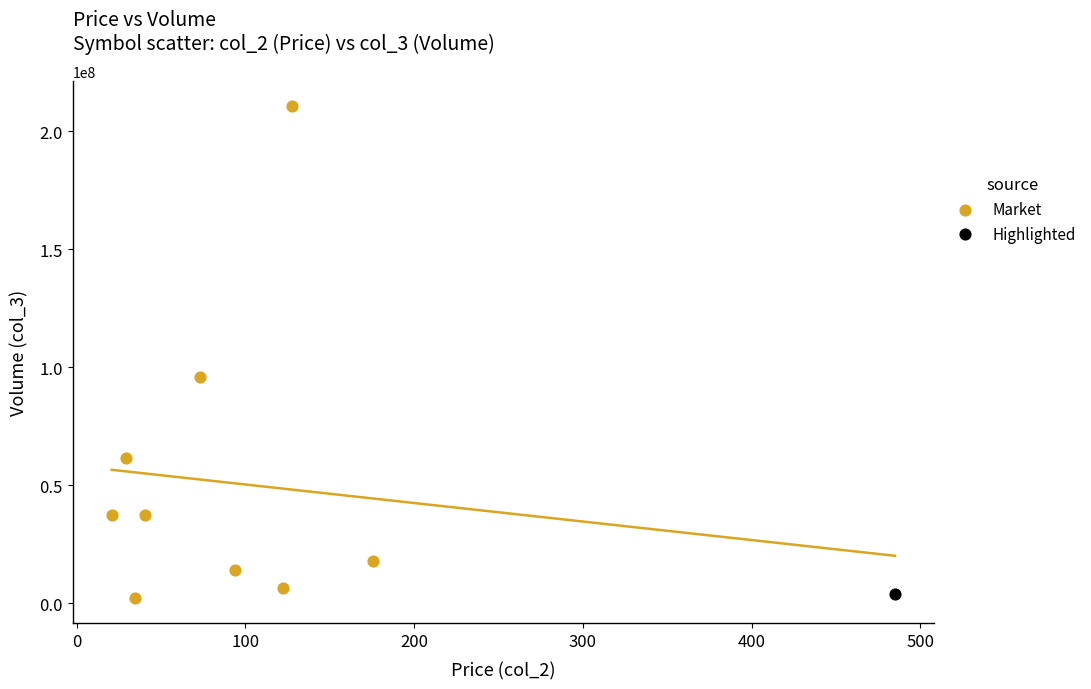

What are all the series names shown in the legend?

Market, Highlighted